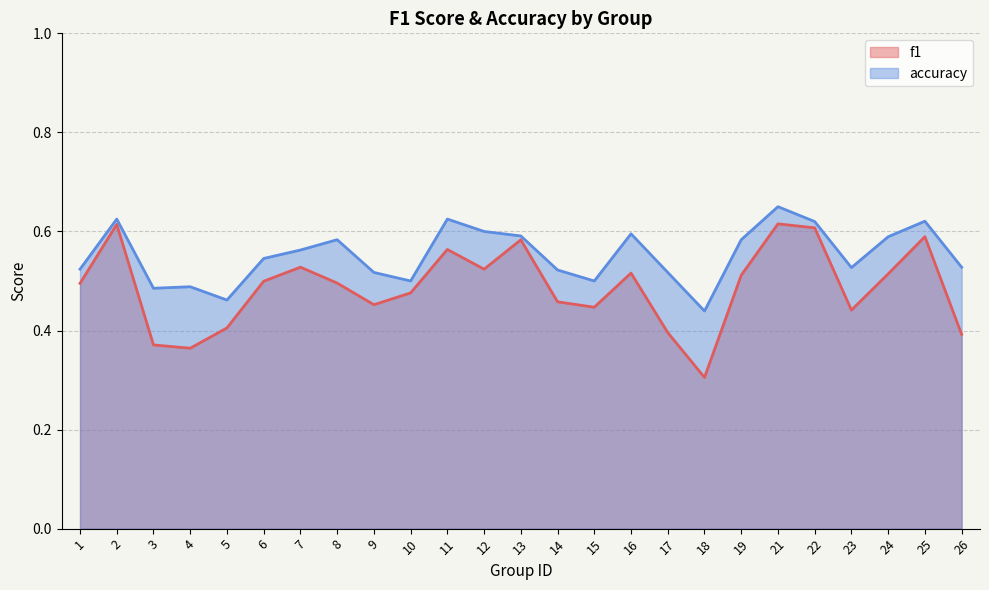

Does the chart have visible grid lines?

Yes